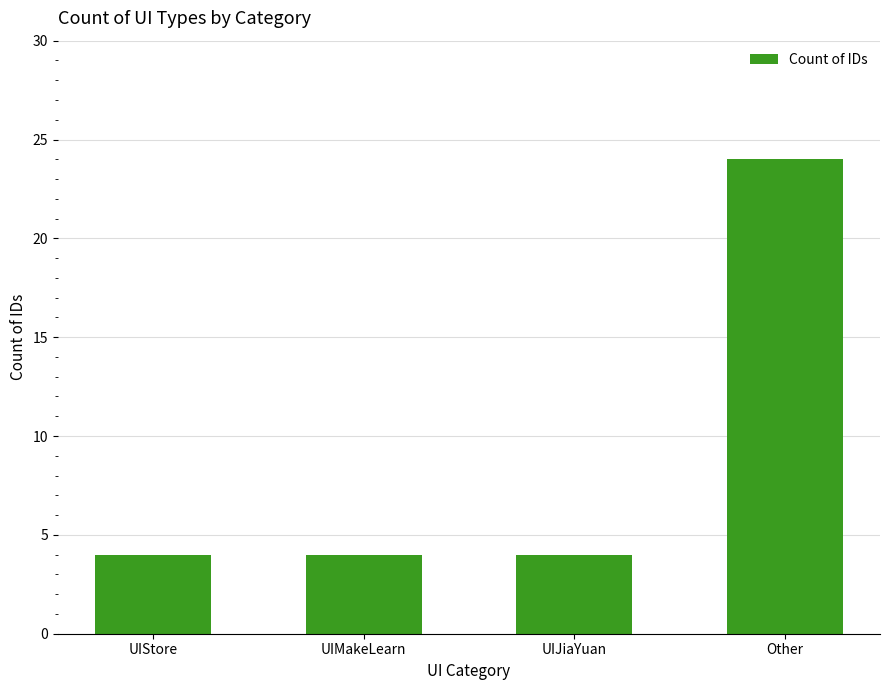

What is the change in value from UIStore to Other?

+20